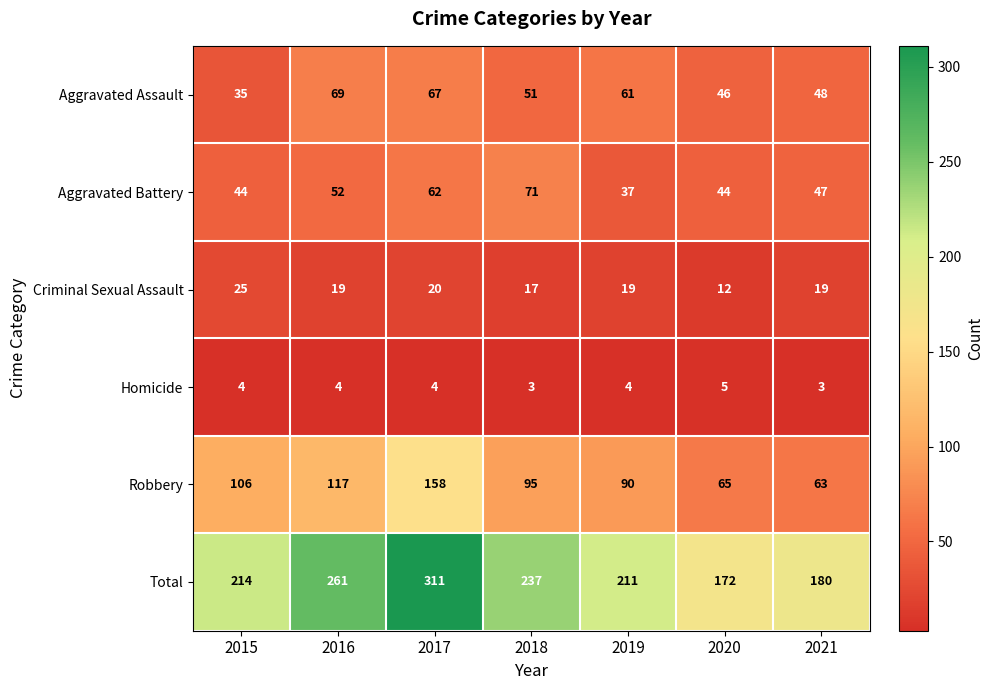

Which category has the highest value across all series?

2017